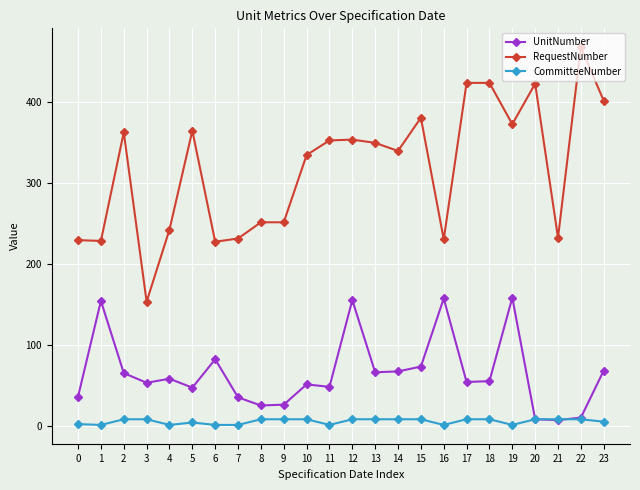

True or false: CommitteeNumber and RequestNumber cross at least once.

False